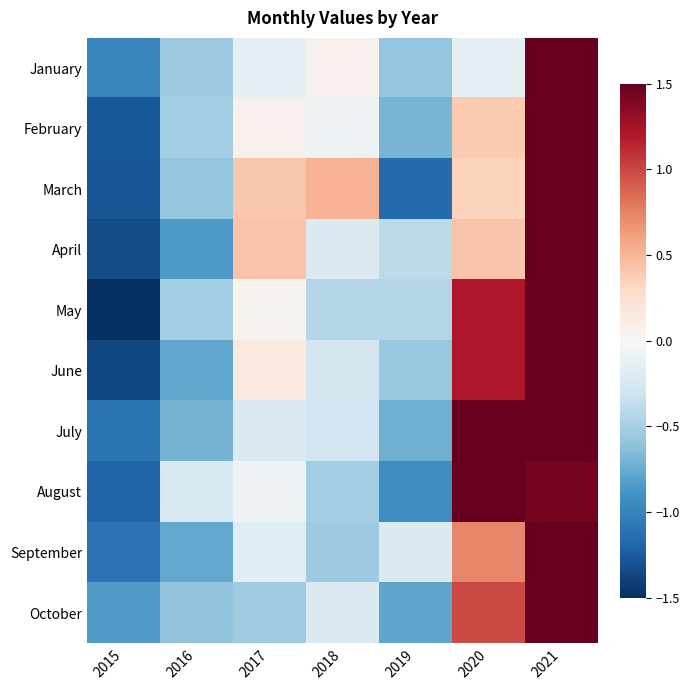

At how many categories does at least one series exceed 0?

4